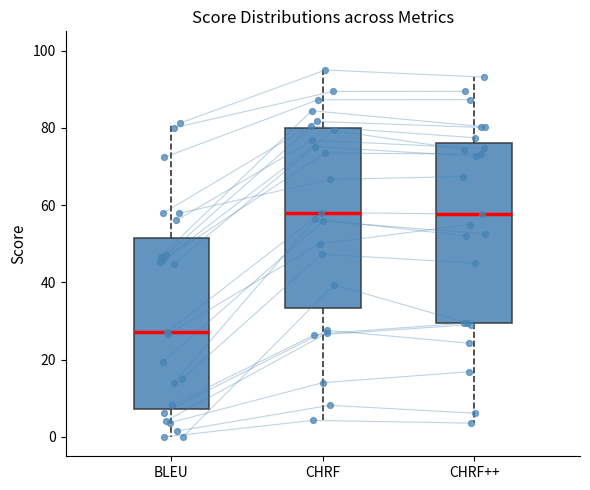

Reading left to right, read every box against the y-axis: the position of its median line, the range the box covers, and the ends of its whiskers. The values are not printed on the chart, so give them approximately, as read against the axis.

BLEU: median 28, box 8 to 52, whiskers 0 to 82
CHRF: median 58, box 34 to 80, whiskers 4 to 94
CHRF++: median 58, box 30 to 76, whiskers 4 to 94